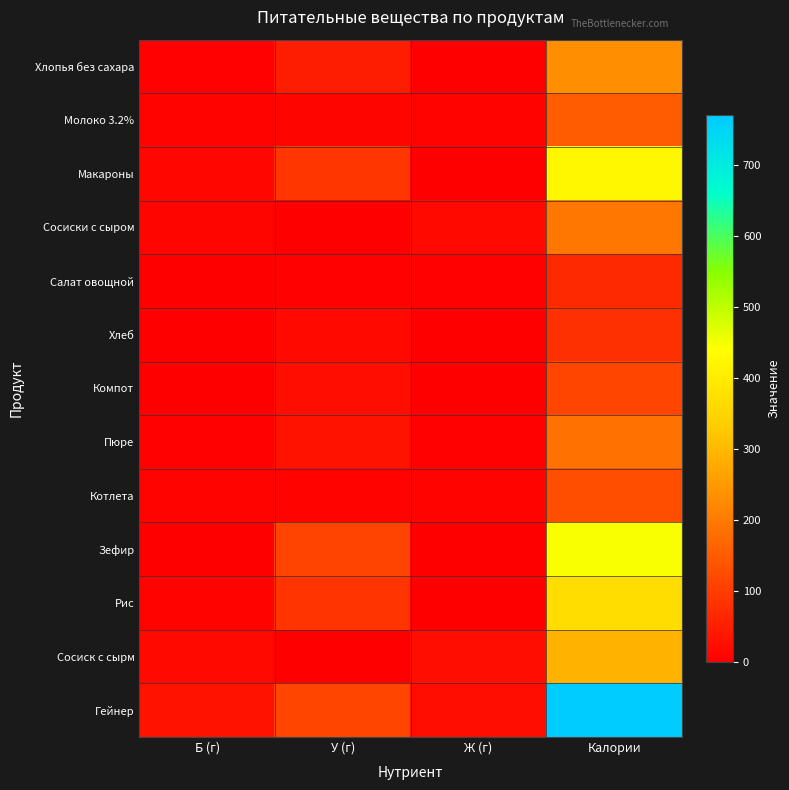

At Калории, list the series in order from largest to smallest.

Гейнер, Зефир, Макароны, Рис, Сосиск с сырм, Хлопья без сахара, Сосиски с сыром, Пюре, Молоко 3.2%, Котлета, Компот, Хлеб, Салат овощной